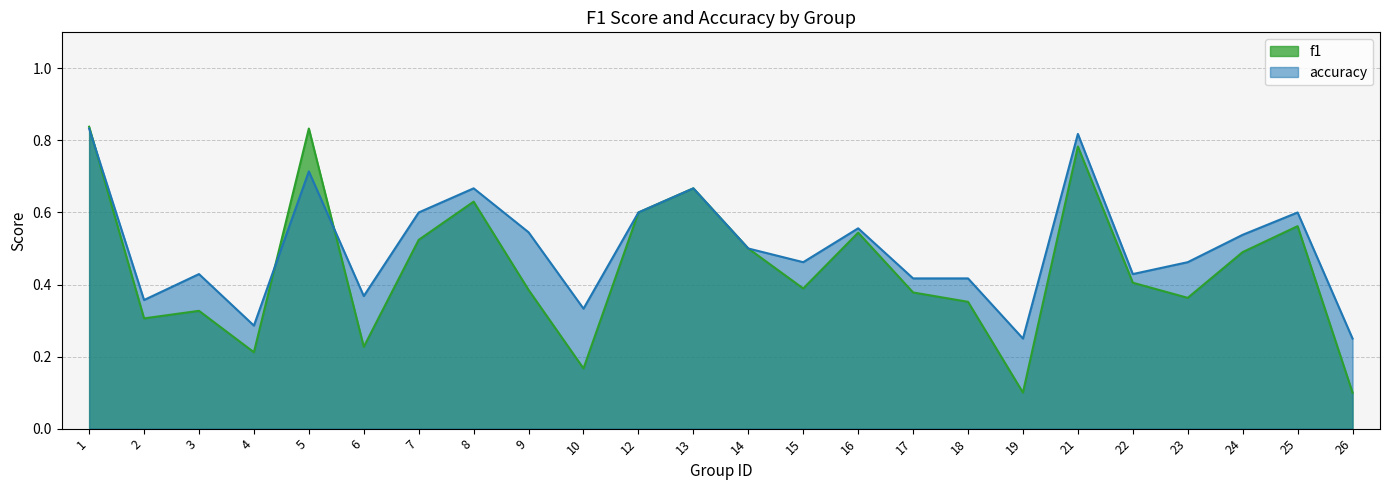

The value of f1 at 5 is 0.3. True or false?

False